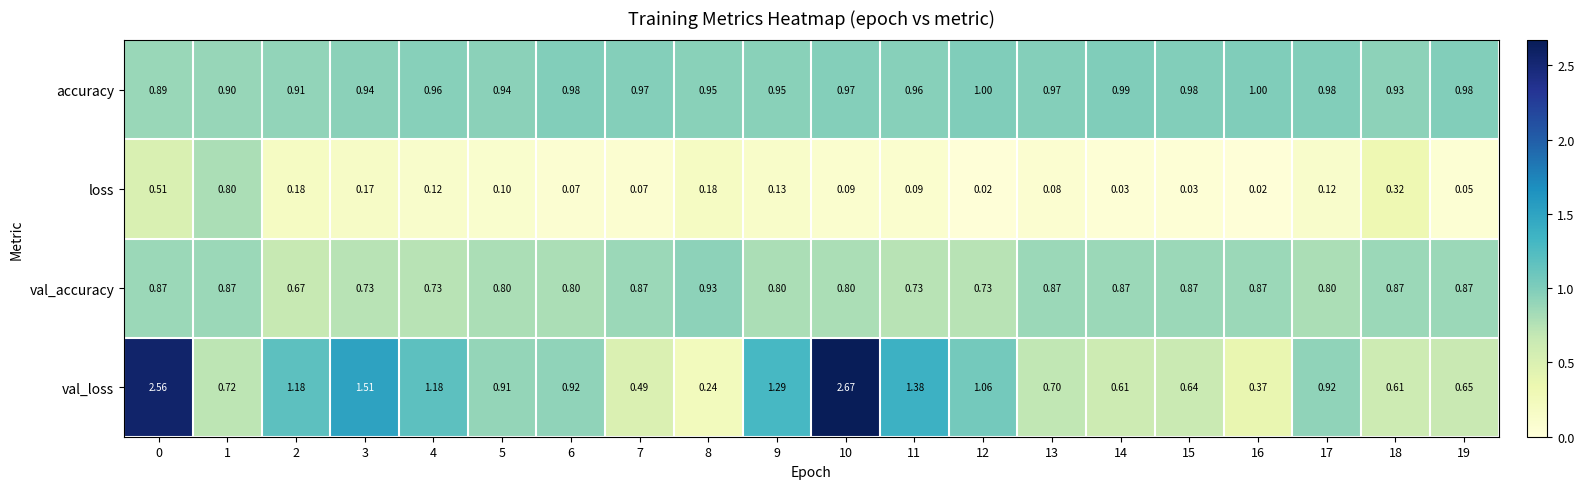

Which series has the largest total across all categories?

val_loss